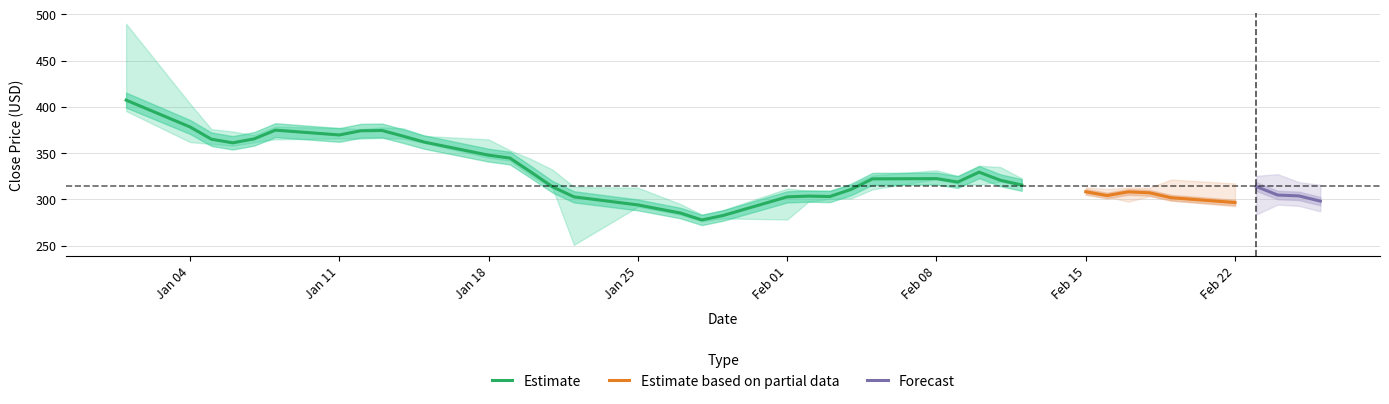

Reading left to right, transcribe all the data shown in this chart.

Close: 407.4	378.4	365.1	361.2	365.4	374.9	369.7	374.2	374.6	368.4	361.9	347.9	344.7	329.3	313.6	302.8	294.1	285.2	277.8	282.6	302.8	303.6	303.1	310.9	322.2	322.5	318.8	329.5	320.7	315.6	308.3	304.2	308.2	307.1	301.9	296.6	313.9	304.8	303.8	298.2
High: 489.9	403.4	376.0	373.5	369.4	378.7	377.3	375.9	377.9	376.9	368.6	364.9	353.1	343.5	332.1	313.6	312.7	294.9	283.6	288.5	311.7	309.4	309.4	315.6	325.9	331.6	325.4	336.4	335.0	322.8	318.1	312.1	311.9	310.4	311.2	304.9	316.0	317.8	309.4	306.6
Low: 395.6	362.0	360.0	358.1	361.7	365.1	365.9	365.7	366.4	365.6	361.0	345.1	342.0	325.5	312.0	250.9	292.1	283.4	276.2	279.5	278.3	297.6	300.7	301.1	310.9	322.0	317.0	315.9	319.2	315.0	305.5	302.6	300.1	305.0	300.4	295.0	292.5	303.5	302.1	296.1